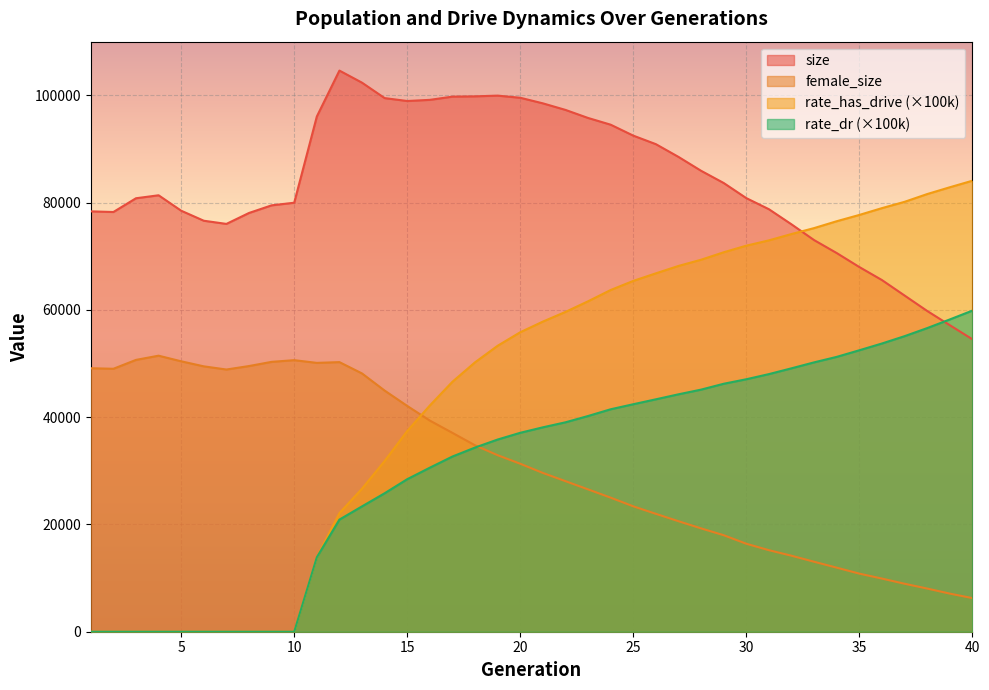

Reading left to right, extract all data points from this chart.

size: 1=78366.0	2=78244.0	3=80809.0	4=81363.0	5=78485.0	6=76618.0	7=76026.0	8=78066.0	9=79487.0	10=79977.0	11=96043.0	12=104610.0	13=102354.0	14=99481.0	15=98938.0	16=99153.0	17=99754.0	18=99808.0	19=99941.0	20=99542.0	21=98503.0	22=97280.0	23=95777.0	24=94523.0	25=92484.0	26=90894.0	27=88519.0	28=85930.0	29=83654.0	30=80837.0	31=78768.0	32=75948.0	33=73009.0	34=70595.0	35=67989.0	36=65563.0	37=62683.0	38=59807.0	39=57157.0	40=54530.0
female_size: 1=49122.0	2=49018.0	3=50675.0	4=51459.0	5=50412.0	6=49473.0	7=48881.0	8=49528.0	9=50309.0	10=50625.0	11=50119.0	12=50261.0	13=48145.0	14=44956.0	15=42091.0	16=39361.0	17=37067.0	18=34749.0	19=32907.0	20=31316.0	21=29601.0	22=28069.0	23=26535.0	24=24993.0	25=23378.0	26=21977.0	27=20602.0	28=19266.0	29=17993.0	30=16405.0	31=15201.0	32=14168.0	33=13046.0	34=11943.0	35=10832.0	36=9909.0	37=8946.0	38=8052.0	39=7108.0	40=6270.0
rate_dr: 1=0.0	2=0.0	3=0.0	4=0.0	5=0.0	6=0.0	7=0.0	8=0.0	9=0.0	10=0.0	11=13879.3	12=20901.9	13=23369.5	14=25813.1	15=28436.2	16=30580.7	17=32662.1	18=34334.4	19=35828.3	20=37085.1	21=38104.6	22=39039.7	23=40213.3	24=41470.0	25=42409.5	26=43327.4	27=44258.9	28=45132.5	29=46225.4	30=47066.4	31=48023.9	32=49105.4	33=50214.5	34=51237.7	35=52468.2	36=53729.7	37=55093.5	38=56597.9	39=58209.3	40=59858.2
rate_has_drive: 1=0.0	2=0.0	3=0.0	4=0.0	5=0.0	6=0.0	7=0.0	8=0.0	9=0.0	10=0.0	11=13879.3	12=22104.7	13=26666.7	14=31822.3	15=37415.9	16=42175.1	17=46600.8	18=50223.2	19=53308.7	20=55829.6	21=57813.4	22=59619.2	23=61600.4	24=63702.4	25=65400.2	26=66812.9	27=68189.7	28=69347.2	29=70738.1	30=71967.9	31=72957.2	32=74139.6	33=75245.1	34=76525.6	35=77695.7	36=78965.5	37=80139.7	38=81585.5	39=82852.7	40=84072.5